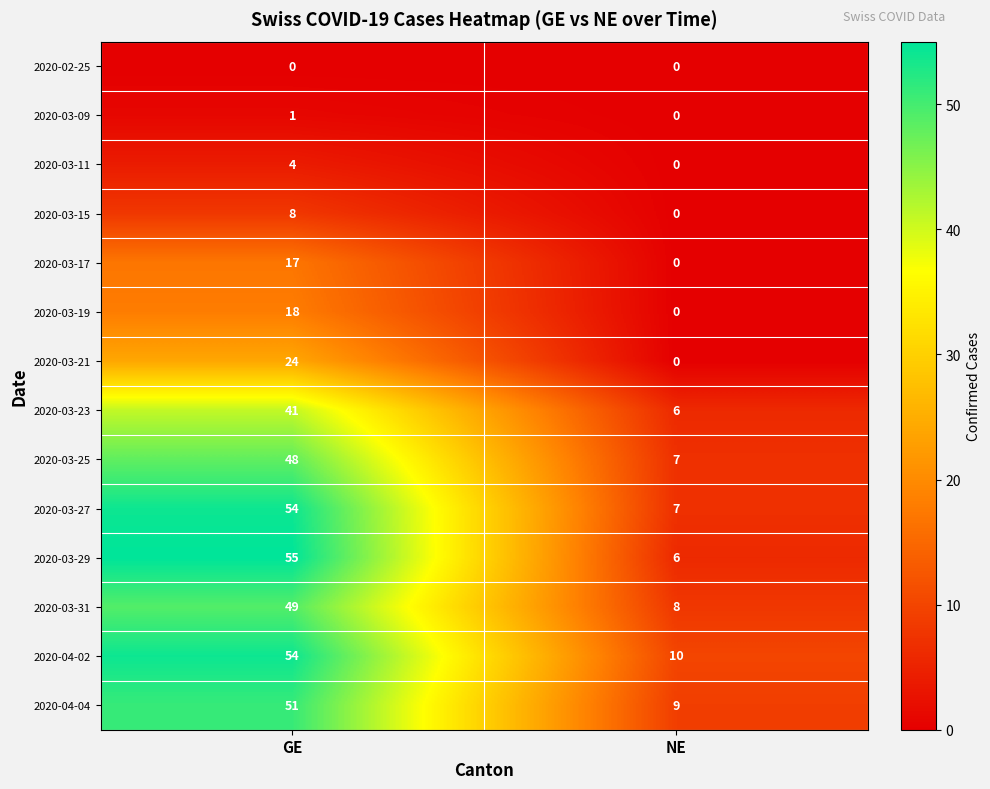

Rank the categories by 2020-03-09 value from lowest to highest.

NE, GE